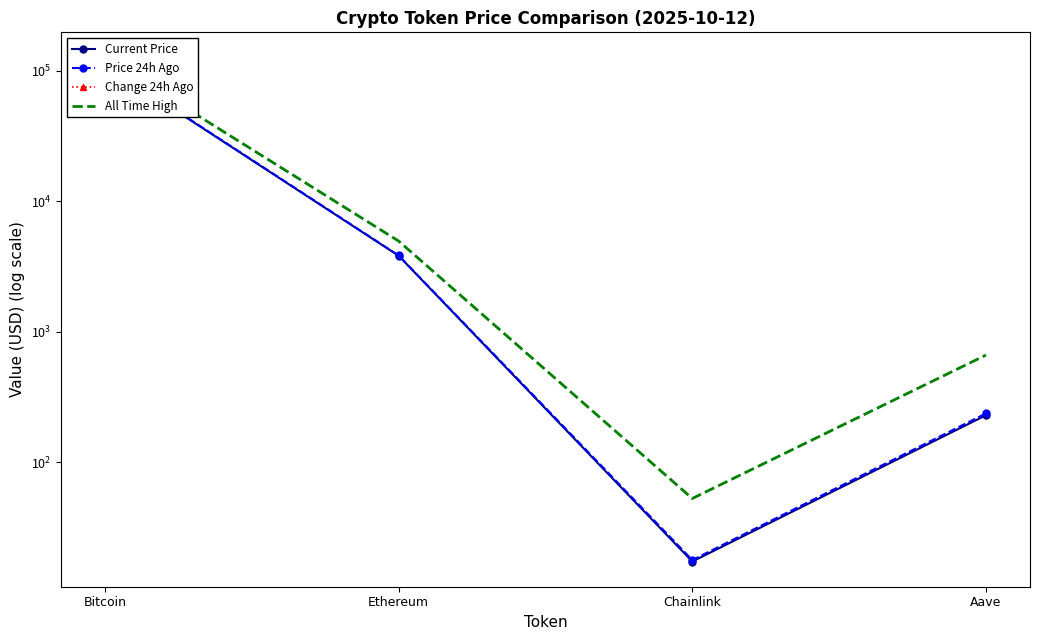

Is it true that All Time High equals 4946.1 at Ethereum?

True